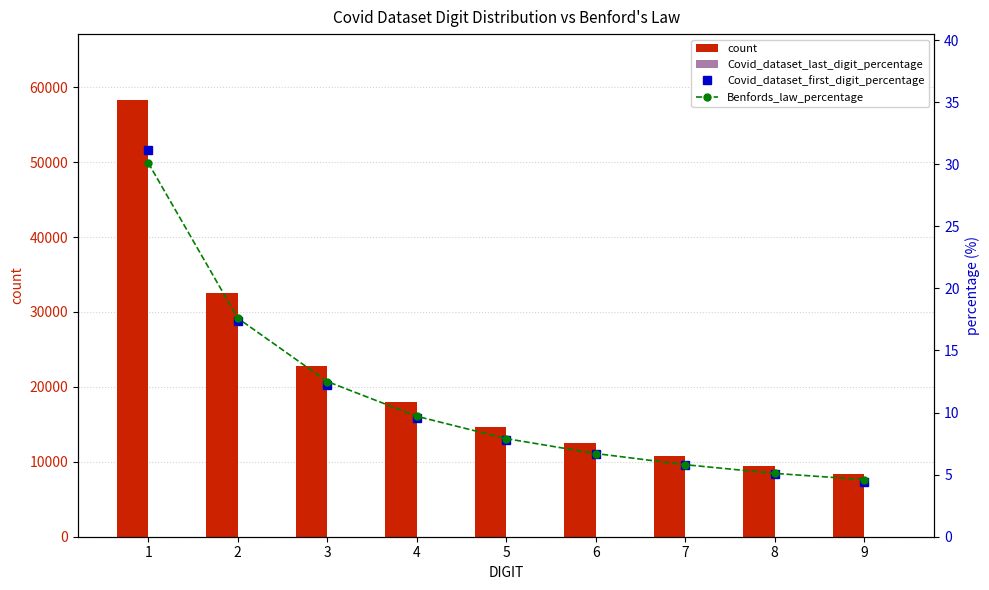

The value of Benfords_law_percentage at 1 is 30.1. True or false?

True